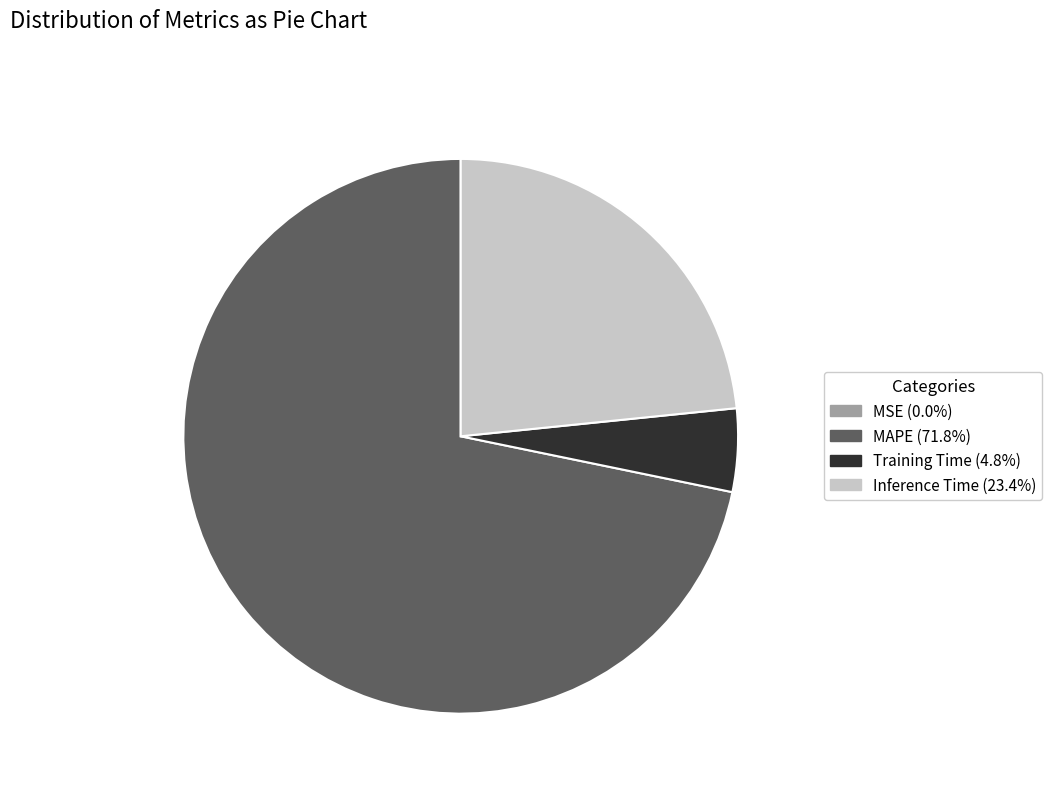

Does any single category account for the majority?

Yes